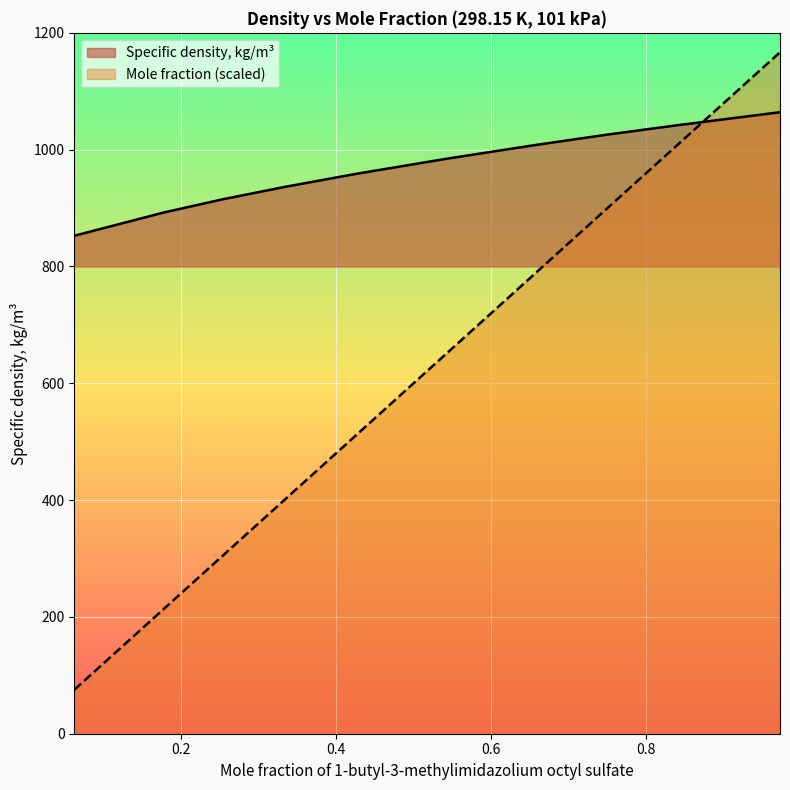

What is the sum of the Specific density, kg/m3 values at 0.6586 and 0.8404?

2050.2